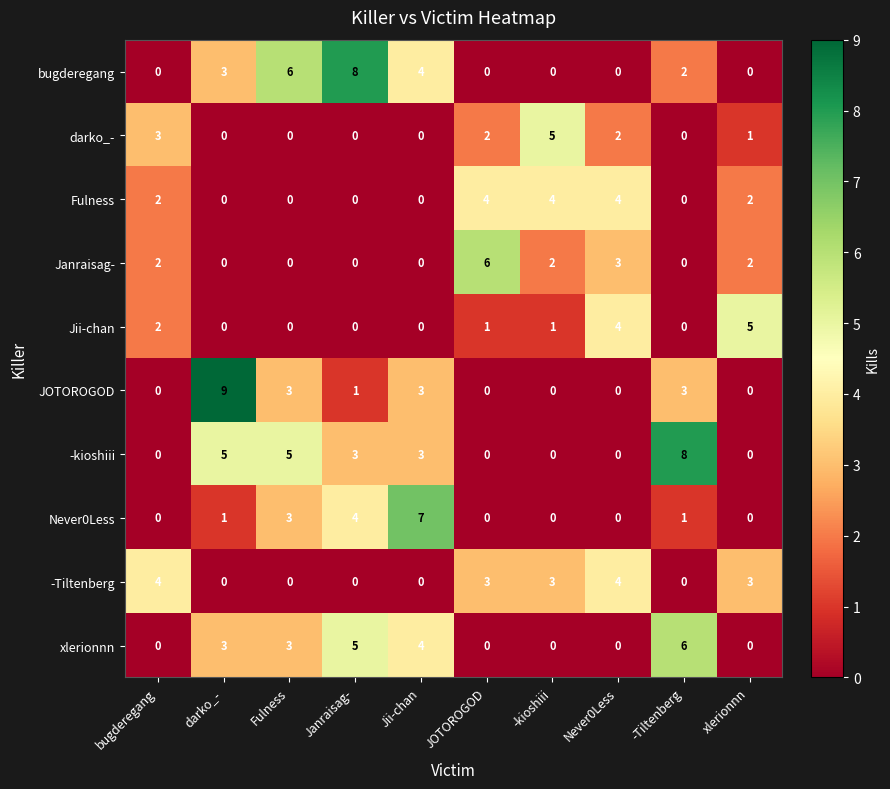

Where is Janraisag- nearest to the value 3?

Never0Less